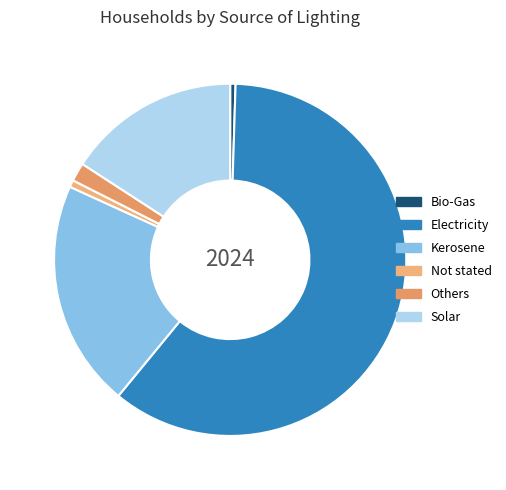

Approximately how many times larger is the value at Electricity compared to Not stated?

93.6